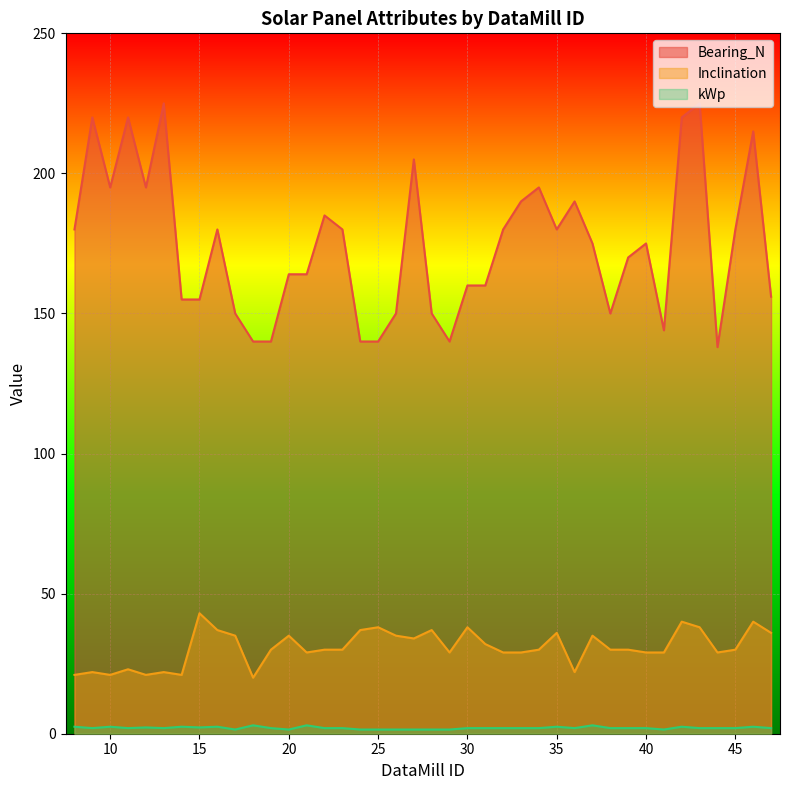

Reading right to left, what are all the values shown in this chart?

Bearing_N: 156.0	215.0	180.0	138.0	225.0	220.0	144.0	175.0	170.0	150.0	175.0	190.0	180.0	195.0	190.0	180.0	160.0	160.0	140.0	150.0	205.0	150.0	140.0	140.0	180.0	185.0	164.0	164.0	140.0	140.0	150.0	180.0	155.0	155.0	225.0	195.0	220.0	195.0	220.0	180.0
Inclination: 36.0	40.0	30.0	29.0	38.0	40.0	29.0	29.0	30.0	30.0	35.0	22.0	36.0	30.0	29.0	29.0	32.0	38.0	29.0	37.0	34.0	35.0	38.0	37.0	30.0	30.0	29.0	35.0	30.0	20.0	35.0	37.0	43.0	21.0	22.0	21.0	23.0	21.0	22.0	21.0
kWp: 2.0	2.5	2.0	2.0	2.0	2.5	1.5	2.0	2.0	2.0	3.0	2.0	2.5	2.0	2.0	2.0	2.0	2.0	1.5	1.5	1.5	1.5	1.5	1.5	2.0	2.0	3.0	1.5	2.0	3.0	1.5	2.5	2.2	2.5	2.0	2.2	2.0	2.5	2.0	2.5